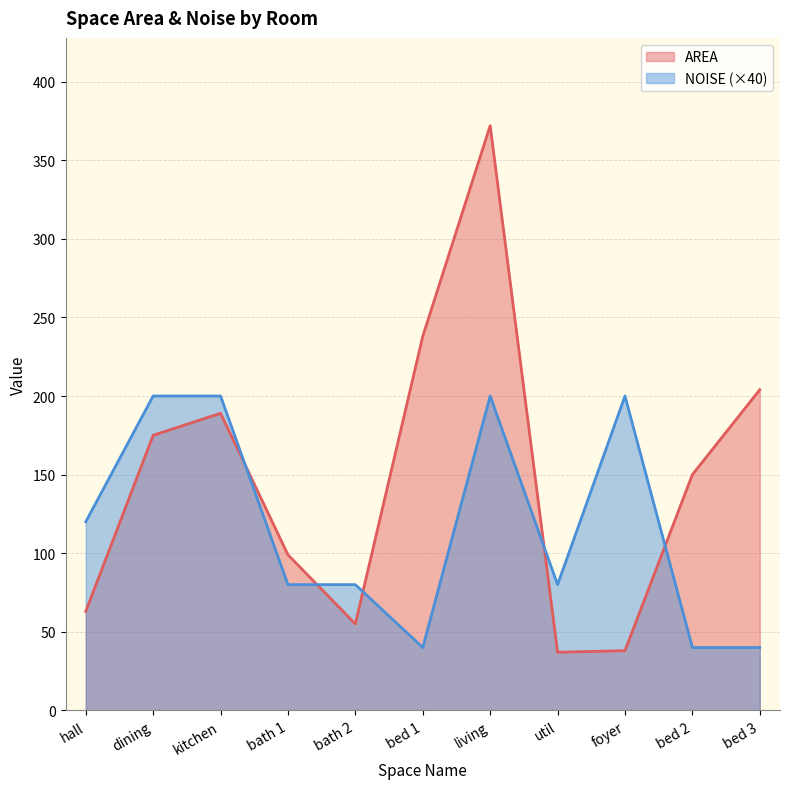

At bed 3, list the series in order from smallest to largest.

NOISE (×40), AREA